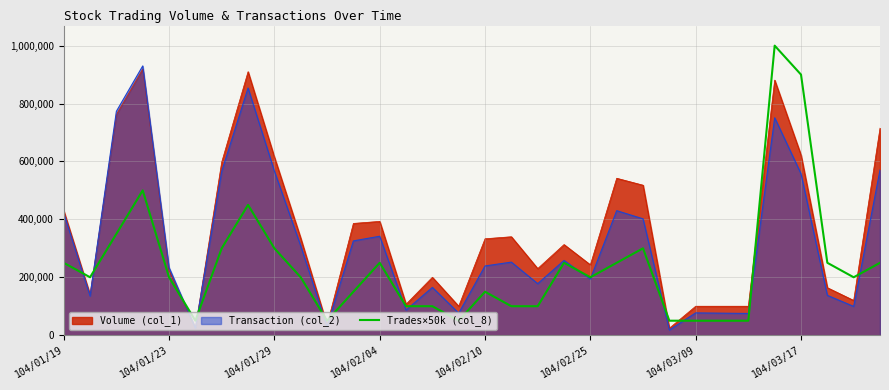

What is the label of the 19th point from the left?

18